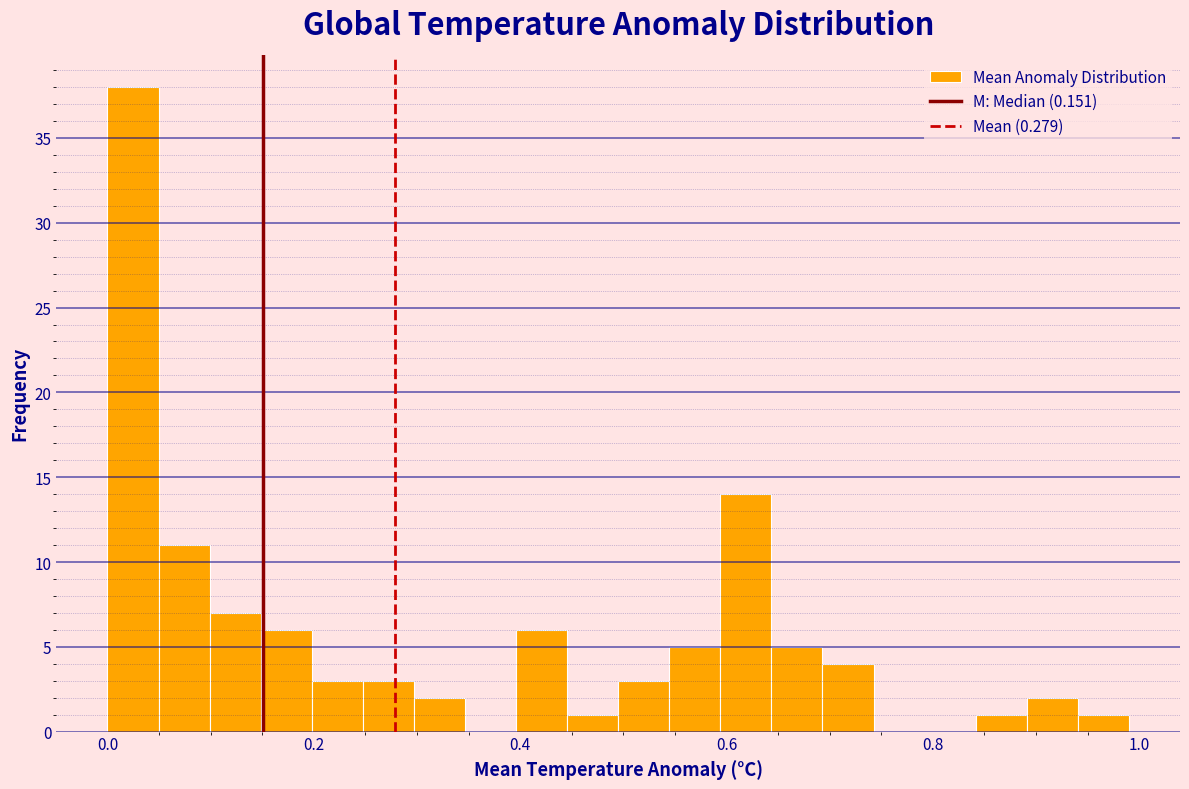

Around what value on the x-axis is the tallest bar? Give the approximate position of its centre, as read against the axis.

0.02